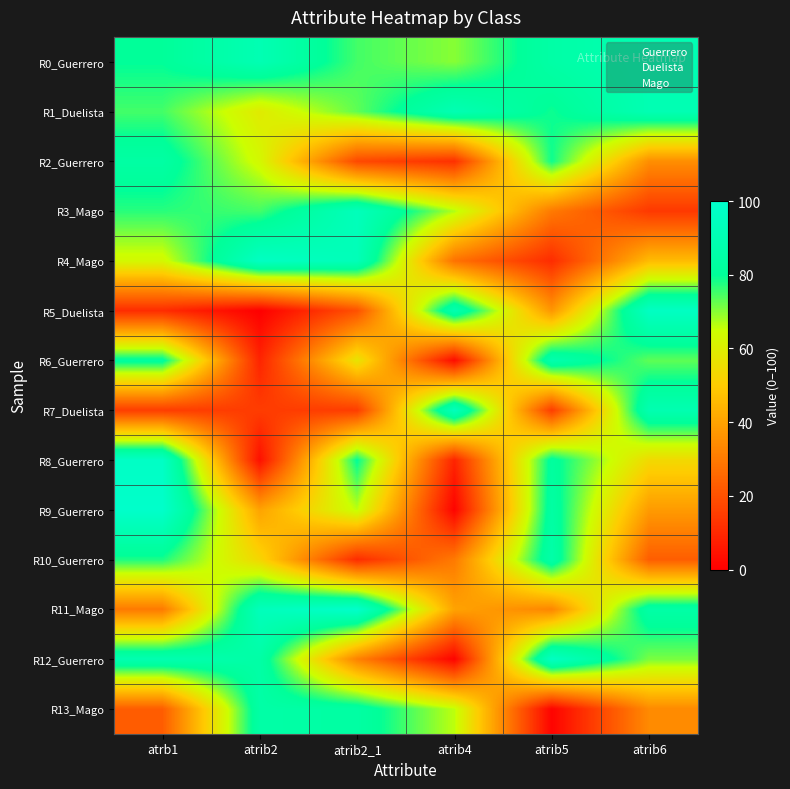

Reading left to right, extract all data points from this chart.

R0_Guerrero: atrb1=80	atrib2=90	atrib2_1=75	atrib4=70	atrib5=85	atrib6=90
R1_Duelista: atrb1=75	atrib2=59	atrib2_1=73	atrib4=90	atrib5=79	atrib6=90
R2_Guerrero: atrb1=84	atrib2=63	atrib2_1=18	atrib4=12	atrib5=79	atrib6=35
R3_Mago: atrb1=77	atrib2=75	atrib2_1=93	atrib4=67	atrib5=30	atrib6=14
R4_Mago: atrb1=63	atrib2=96	atrib2_1=92	atrib4=28	atrib5=11	atrib6=46
R5_Duelista: atrb1=11	atrib2=0	atrib2_1=20	atrib4=89	atrib5=37	atrib6=96
R6_Guerrero: atrb1=82	atrib2=9	atrib2_1=57	atrib4=3	atrib5=88	atrib6=73
R7_Duelista: atrb1=15	atrib2=15	atrib2_1=15	atrib4=94	atrib5=15	atrib6=89
R8_Guerrero: atrb1=97	atrib2=4	atrib2_1=80	atrib4=9	atrib5=82	atrib6=54
R9_Guerrero: atrb1=99	atrib2=40	atrib2_1=66	atrib4=1	atrib5=84	atrib6=38
R10_Guerrero: atrb1=78	atrib2=53	atrib2_1=11	atrib4=30	atrib5=86	atrib6=23
R11_Mago: atrb1=30	atrib2=93	atrib2_1=99	atrib4=40	atrib5=33	atrib6=85
R12_Guerrero: atrb1=89	atrib2=85	atrib2_1=32	atrib4=1	atrib5=96	atrib6=71
R13_Mago: atrb1=23	atrib2=85	atrib2_1=84	atrib4=66	atrib5=1	atrib6=34